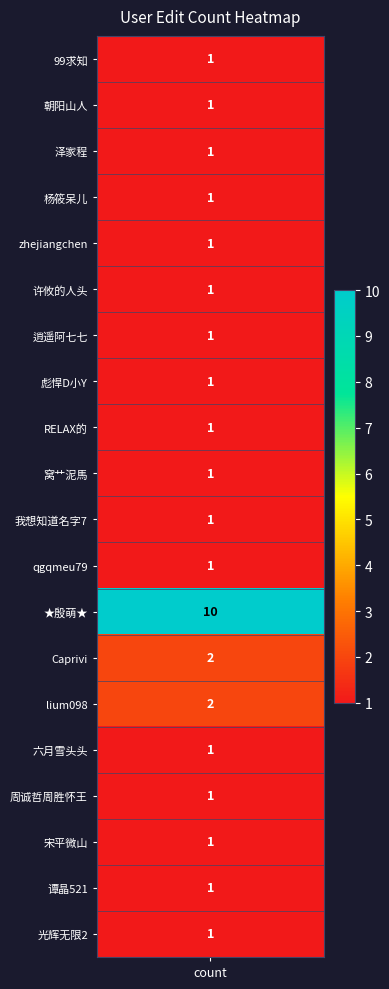

The value at 13 is 2. True or false?

True